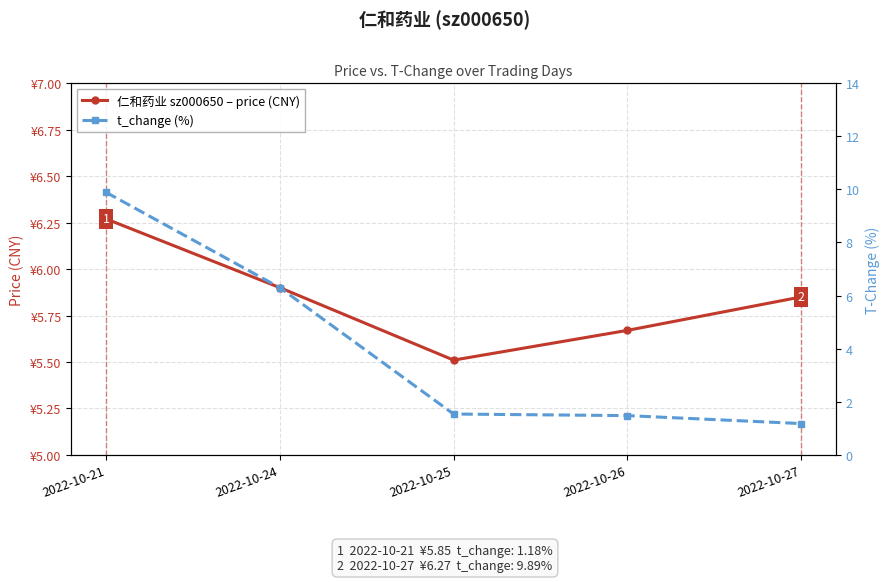

At which category is the sum across all series the highest?

2022-10-21